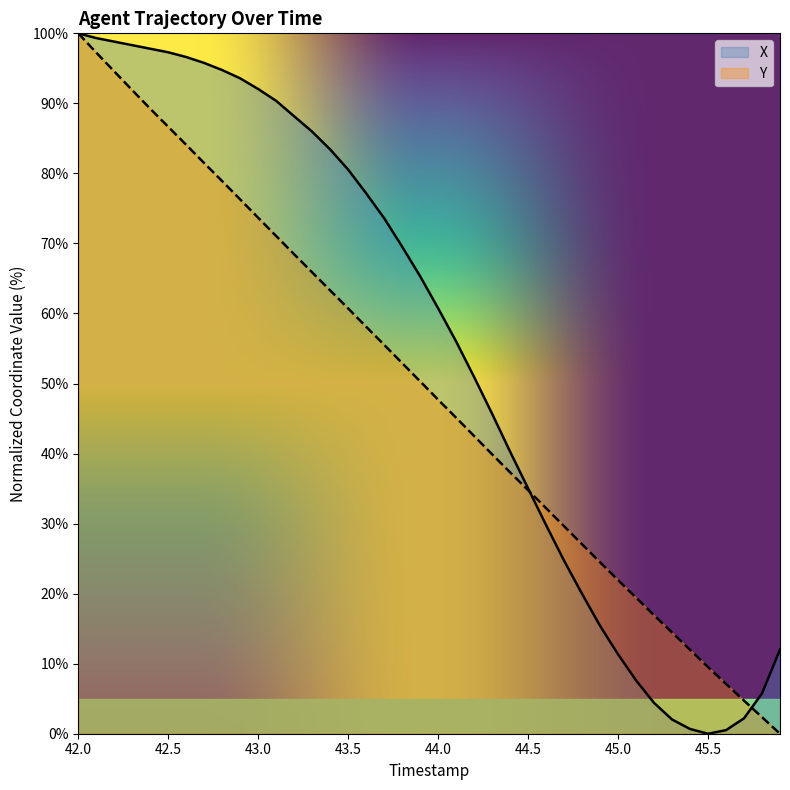

What is the total value across all series at 43.0?

165.7